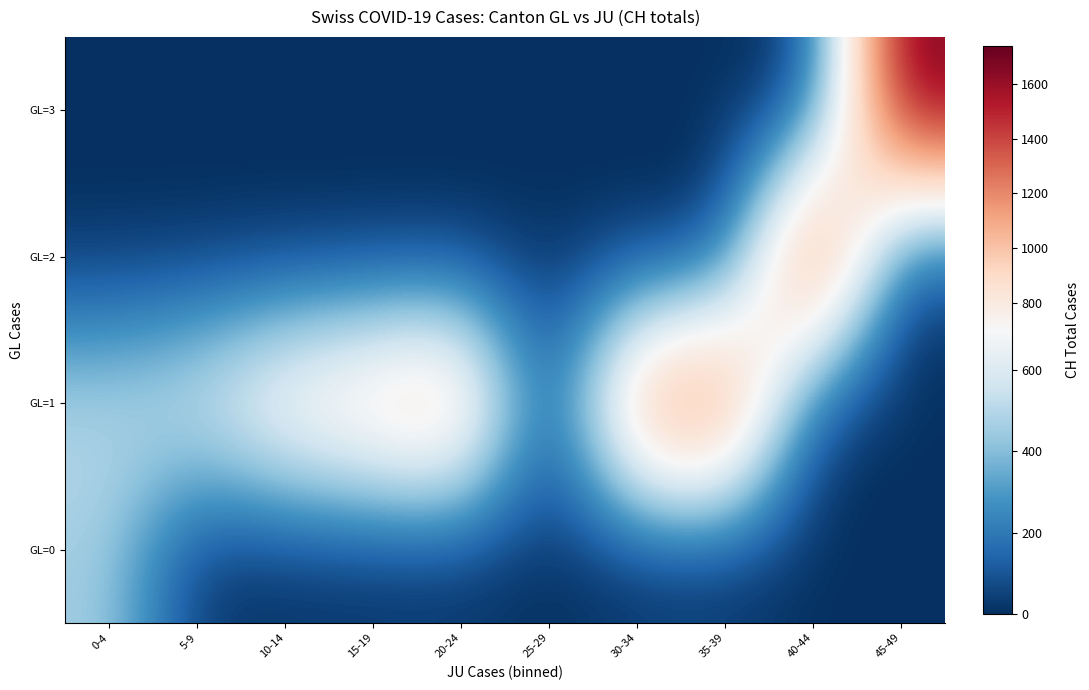

Reading left to right, transcribe all the data shown in this chart.

GL=0: 0-4=460	5-9=0	10-14=0	15-19=0	20-24=0	25-29=0	30-34=0	35-39=0	40-44=0	45-49=0
GL=1: 0-4=525	5-9=637	10-14=895	15-19=1027	20-24=1171	25-29=0	30-34=1273	35-39=1456	40-44=0	45-49=0
GL=2: 0-4=0	5-9=0	10-14=0	15-19=0	20-24=0	25-29=0	30-34=0	35-39=0	40-44=1649	45-49=0
GL=3: 0-4=0	5-9=0	10-14=0	15-19=0	20-24=0	25-29=0	30-34=0	35-39=0	40-44=0	45-49=1741